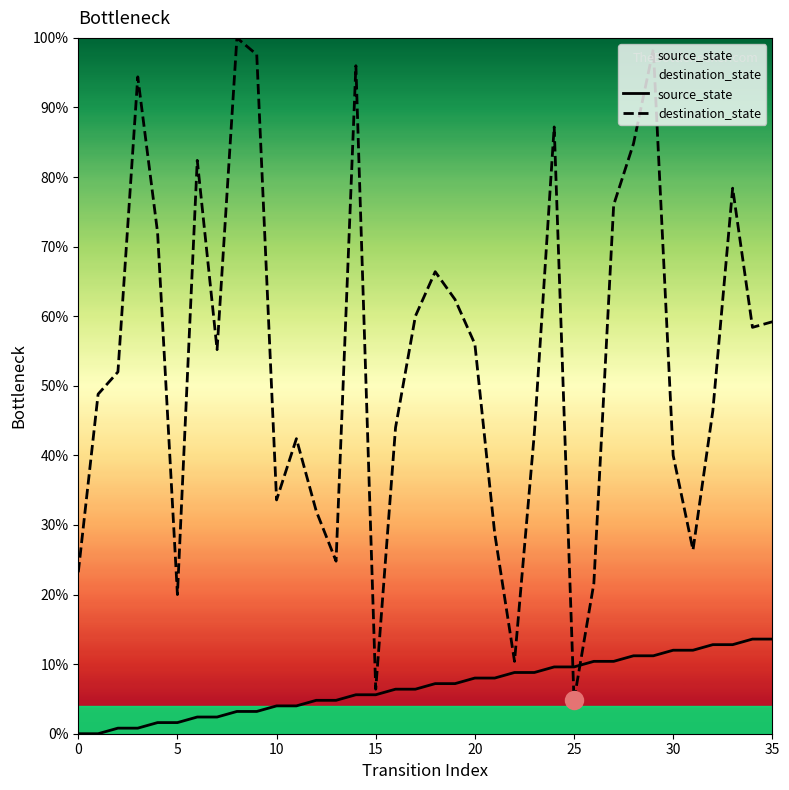

What is the difference between the second highest and minimum values in the source_state series?

13.6